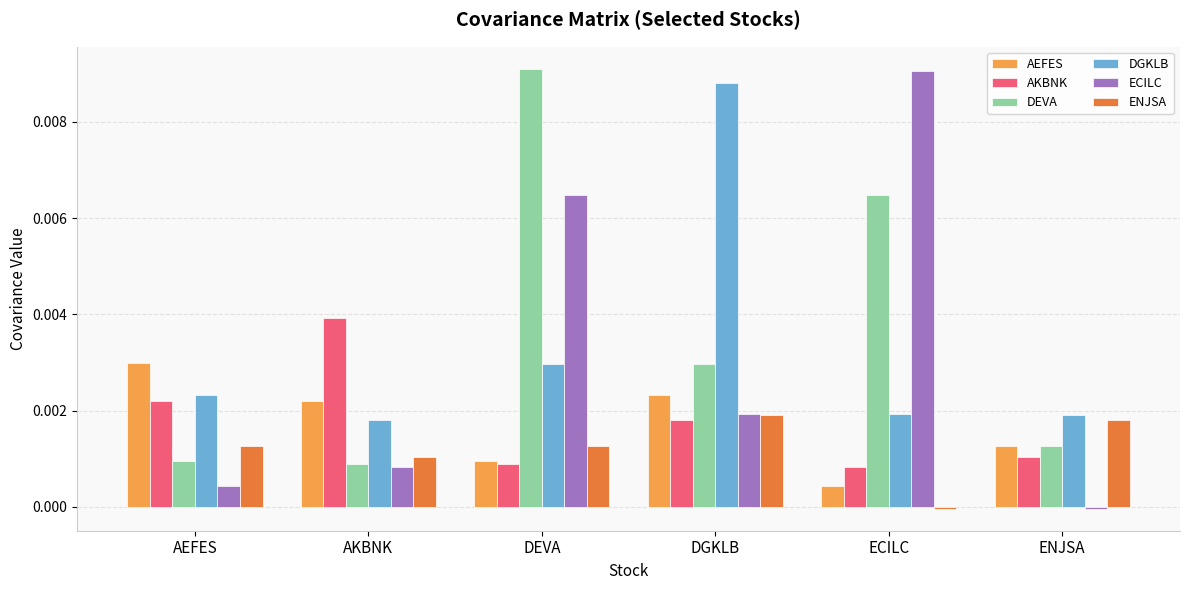

Which series has the largest range (max minus min)?

ECILC